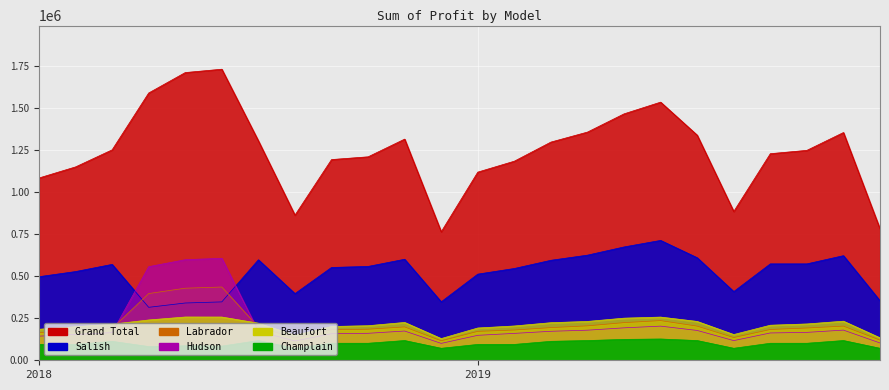

How many lines are shown in the chart?

6